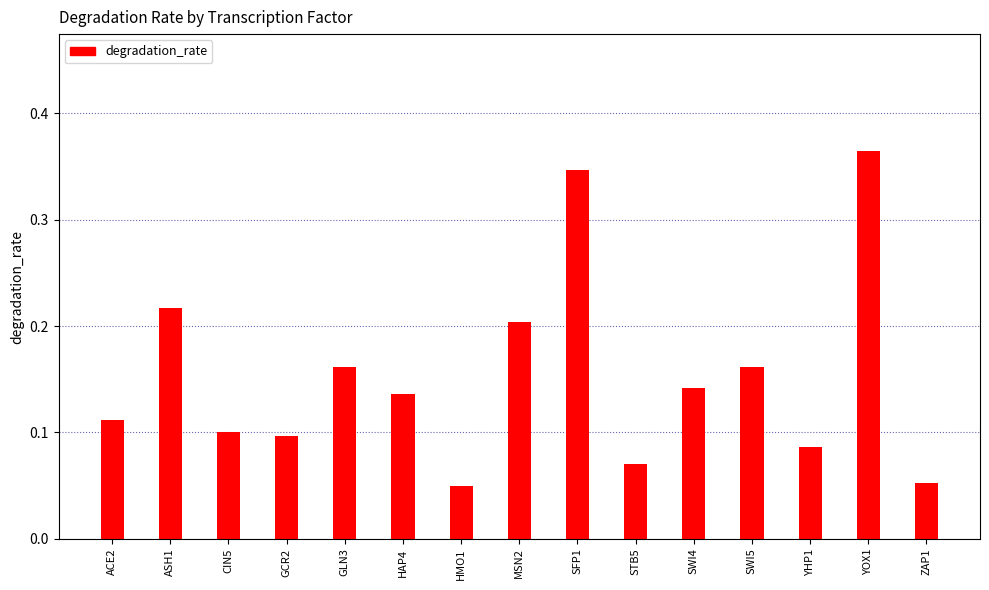

What is the label of the 11th bar from the left?

SWI4